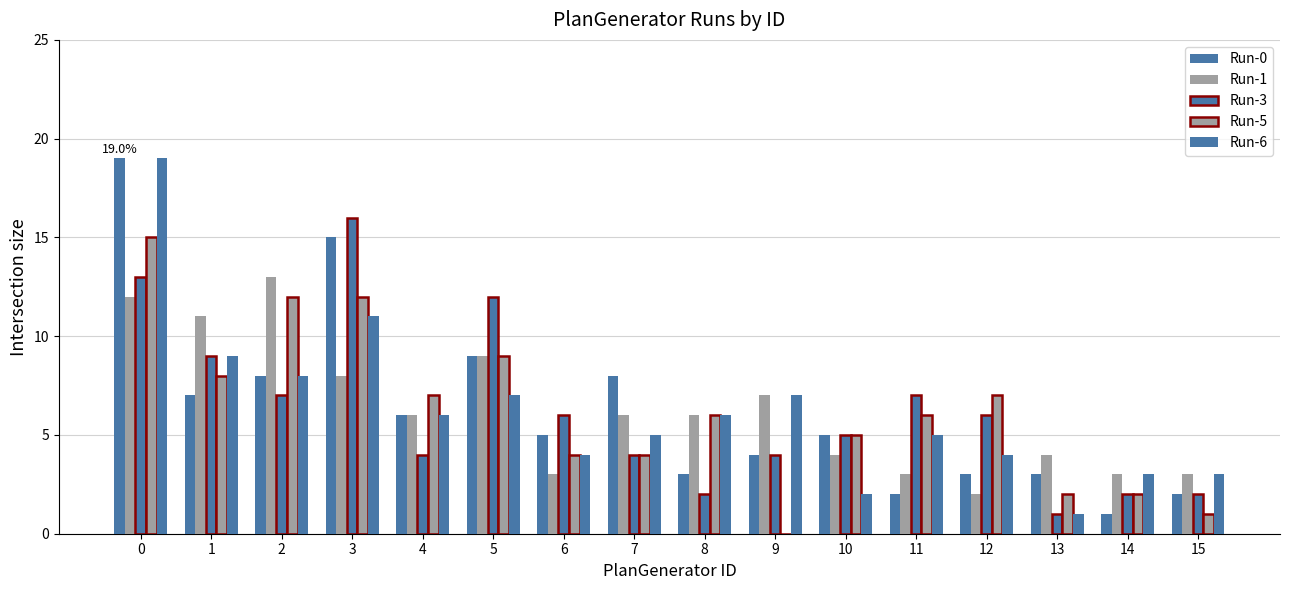

At which label is Run-0 closest to 10?

5